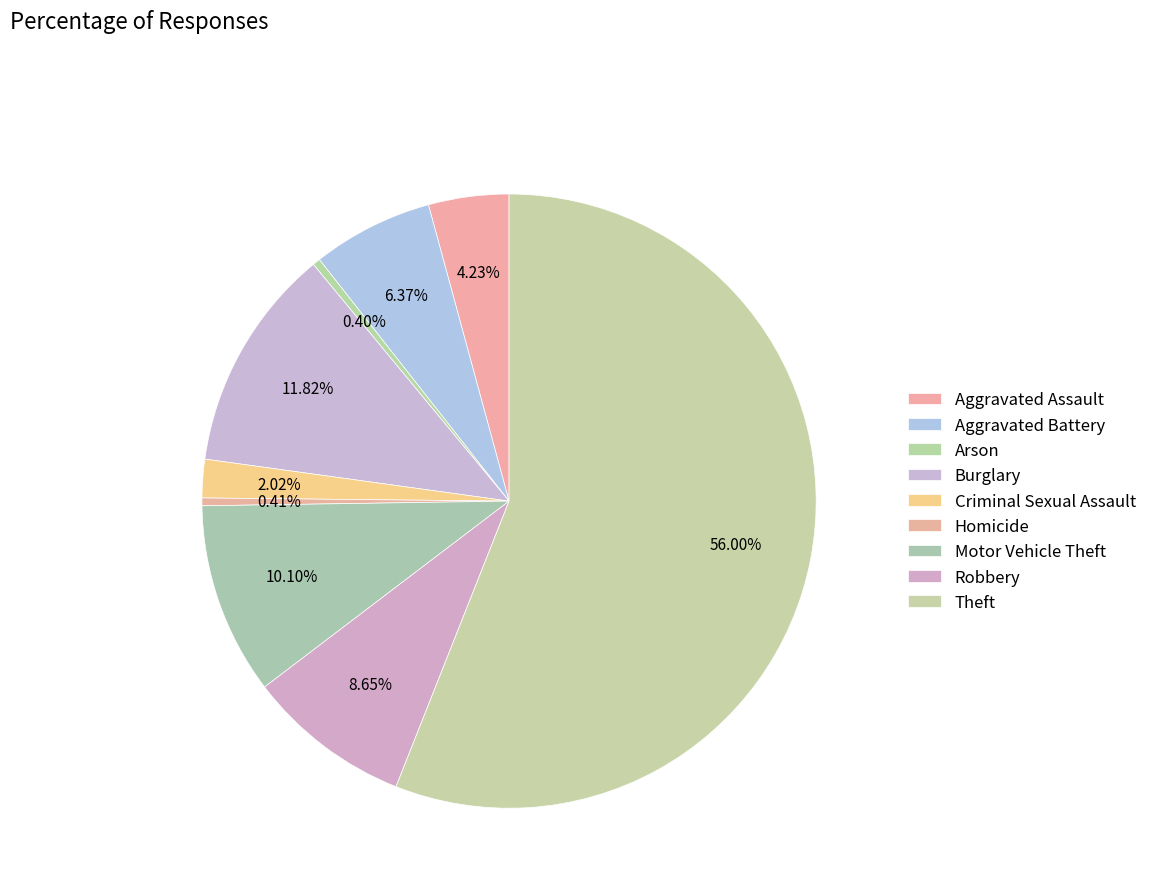

What portion of the pie excludes Homicide?

99.6%